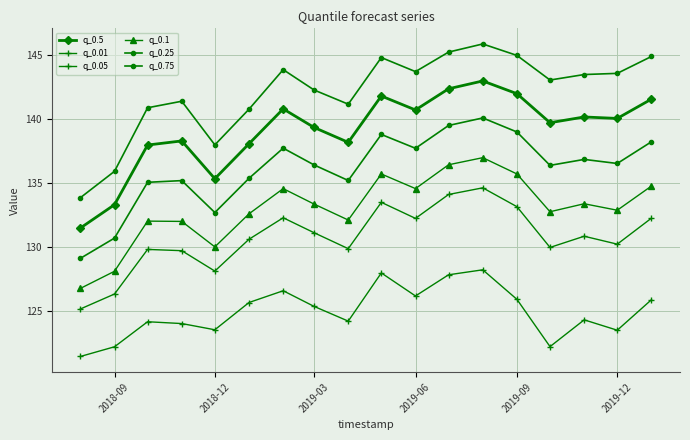

Count the number of categories in the chart.

18